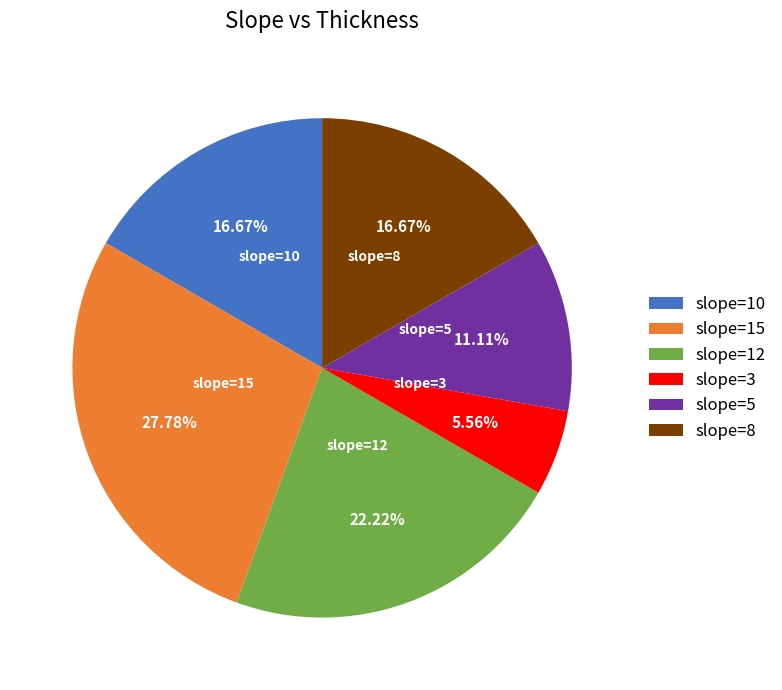

Is there any slice that represents more than half of the pie?

No